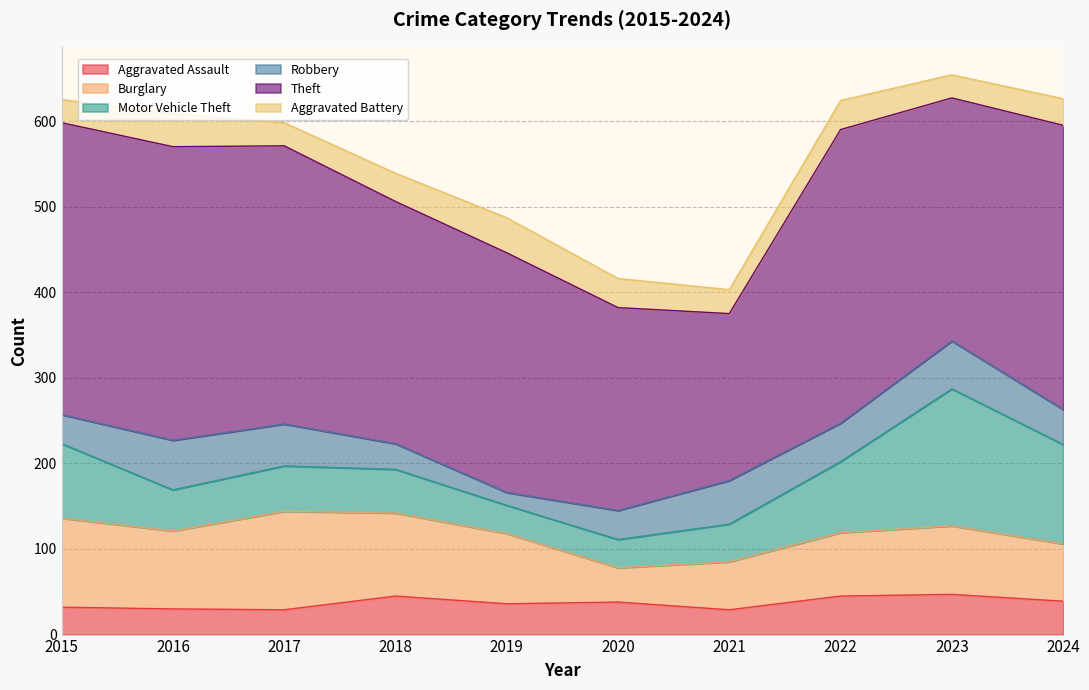

What are all the series names shown in the legend?

Aggravated Assault, Burglary, Motor Vehicle Theft, Robbery, Theft, Aggravated Battery